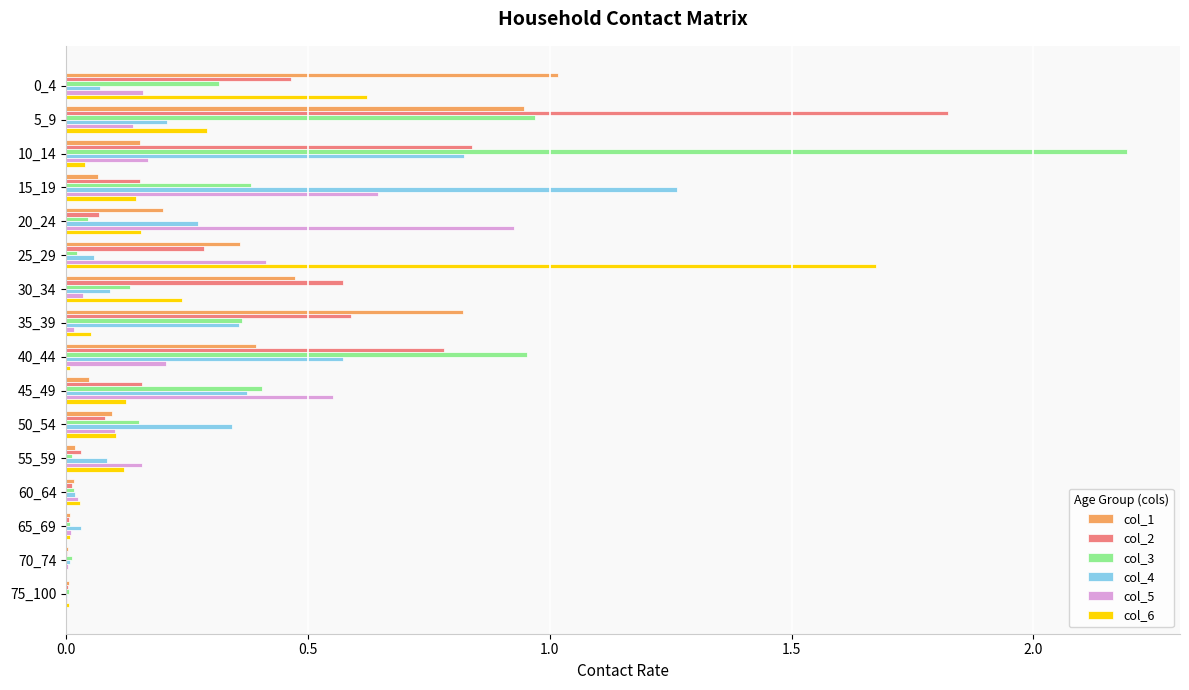

Is the value of col_6 at 40_44 greater than the value of col_3 at 10_14?

No